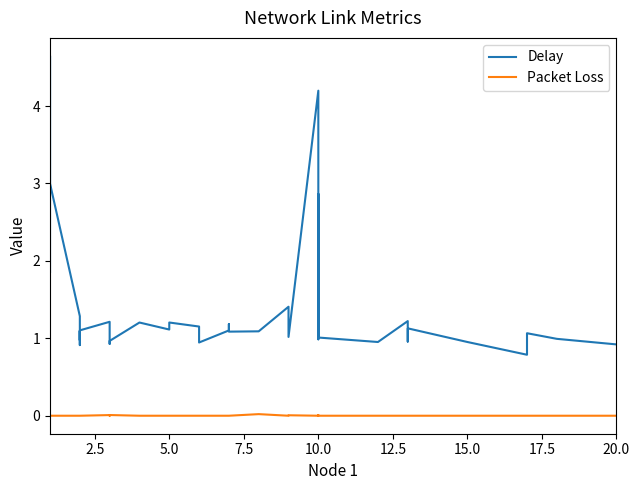

What is the value of the Delay point at the 16th from the left?

1.2